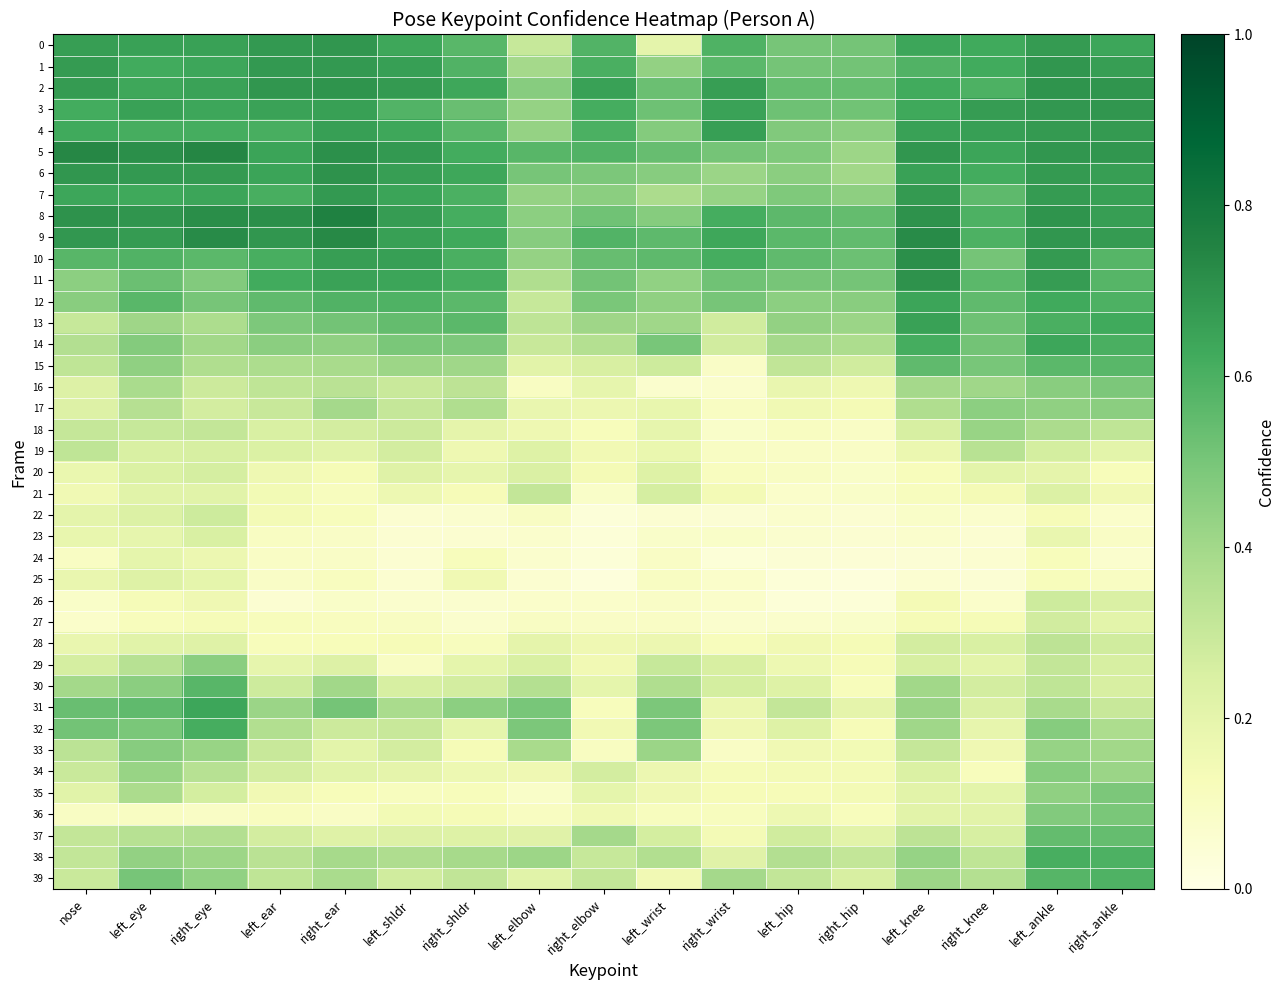

Between right_elbow and left_hip, which series saw the biggest shift?

31